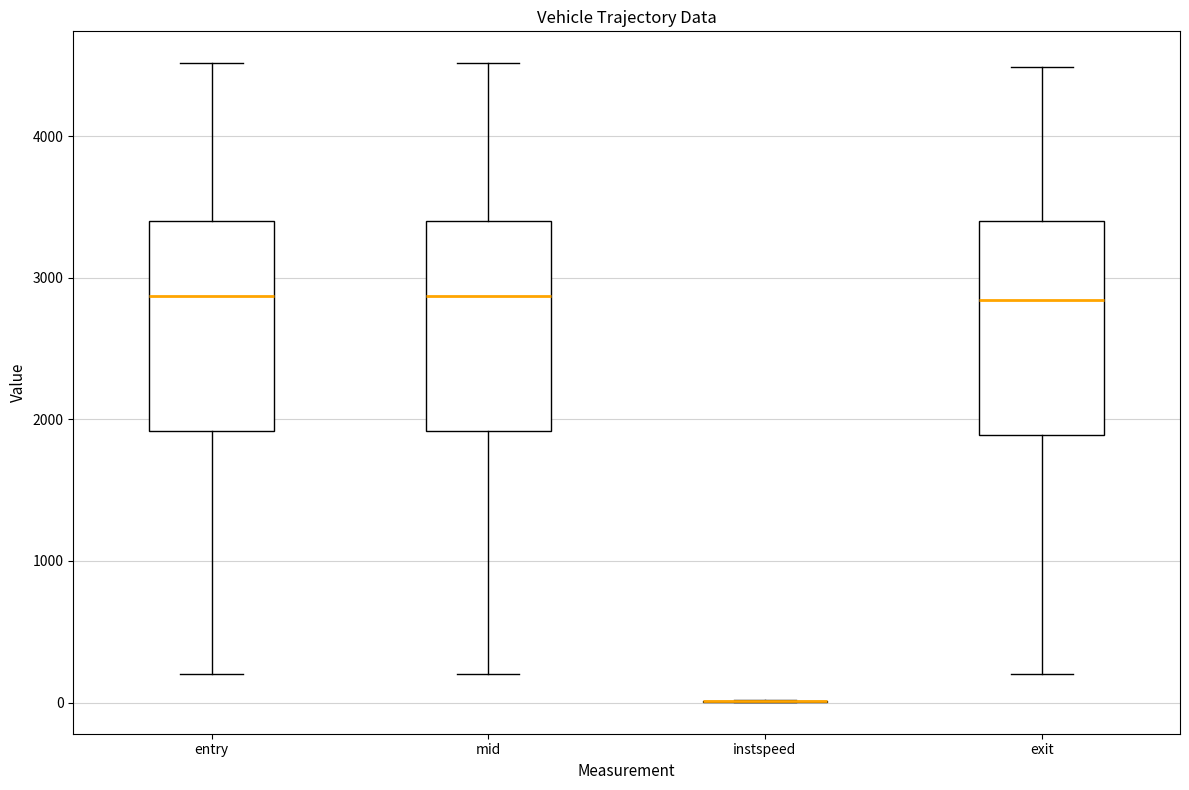

Where does the upper whisker of the box for entry end on the y-axis? The values are not printed on the chart, so give them approximately, as read against the axis.

4500